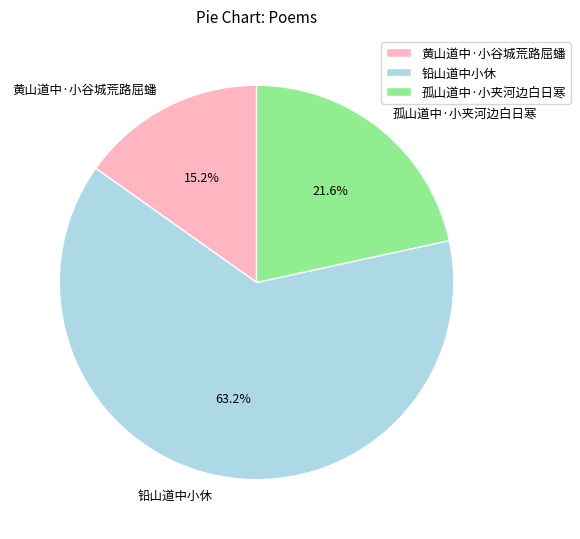

To the nearest percent, what portion does 铅山道中小休 represent?

63%